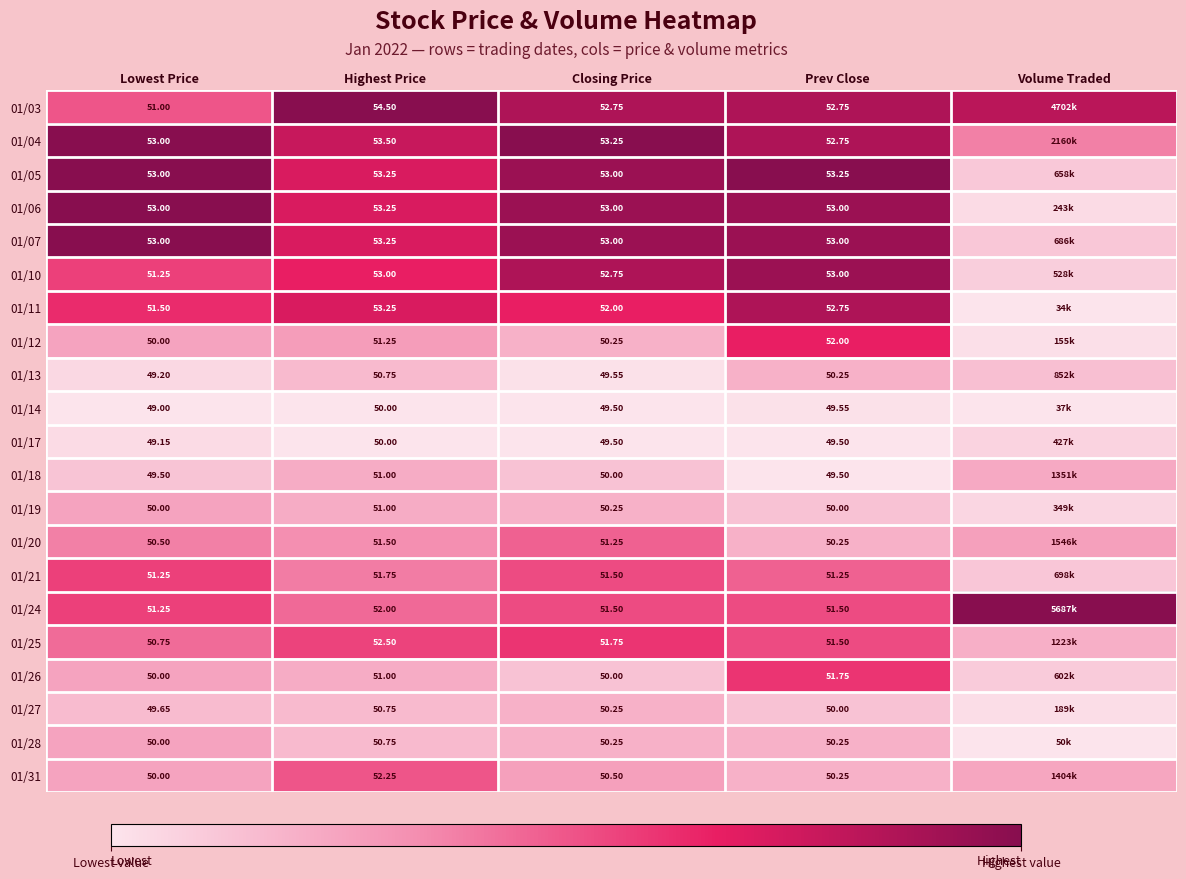

Is the value of 01/24 at Highest Price greater than the value of 01/11 at Highest Price?

No